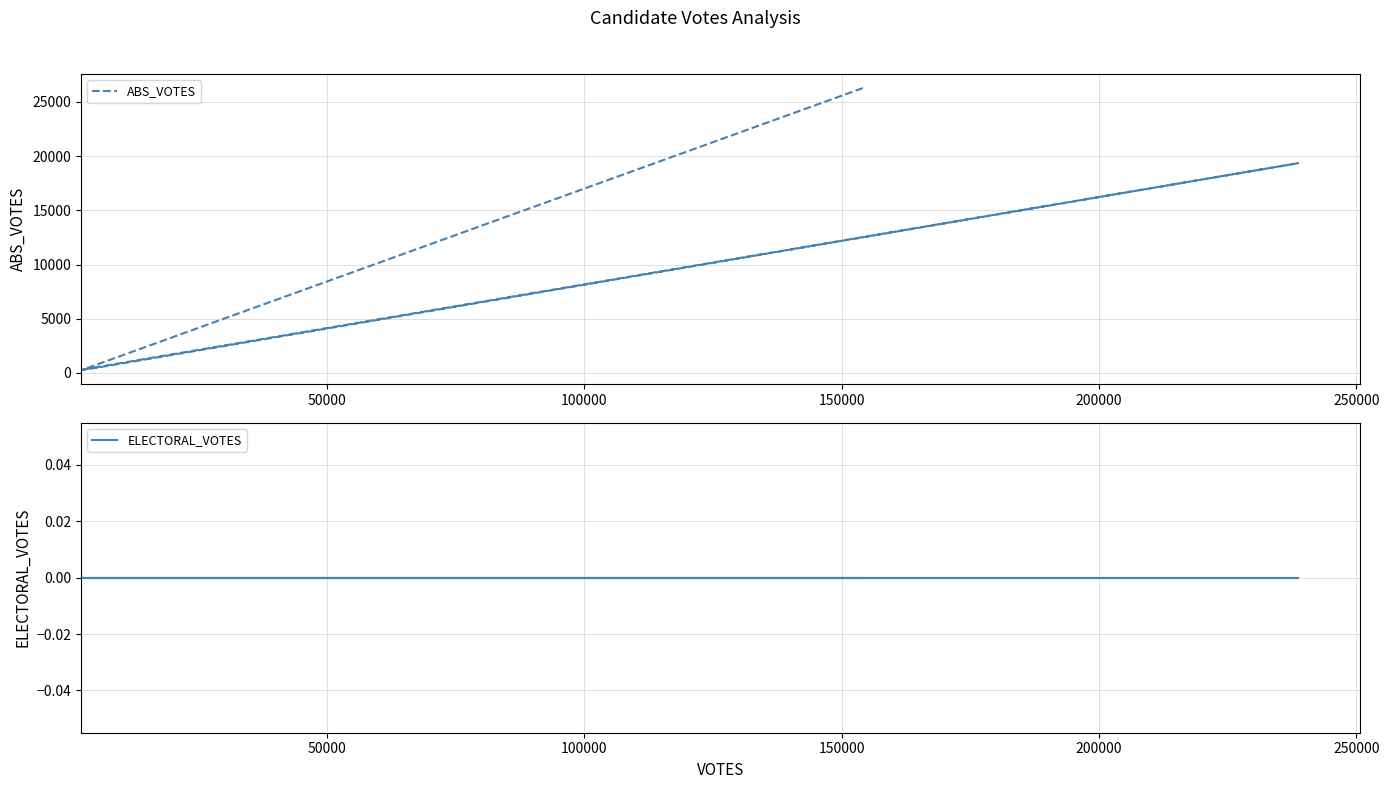

Is the value of ABS_VOTES at 200000 greater than the value of ELECTORAL_VOTES at 50000?

Yes